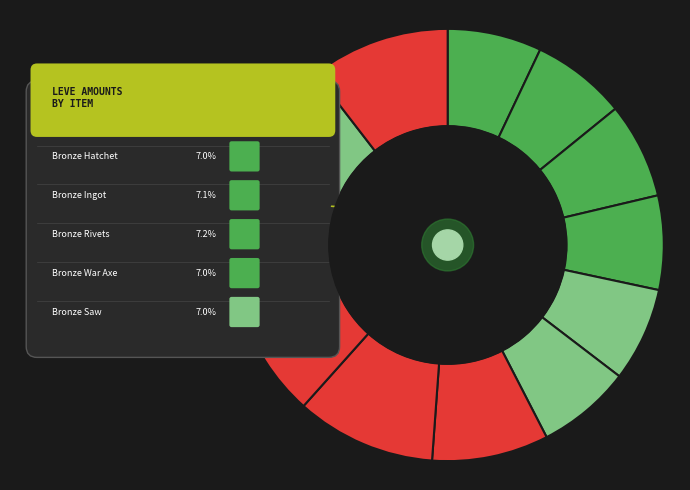

True or false: Bronze Pickaxe accounts for 24% of the total.

False